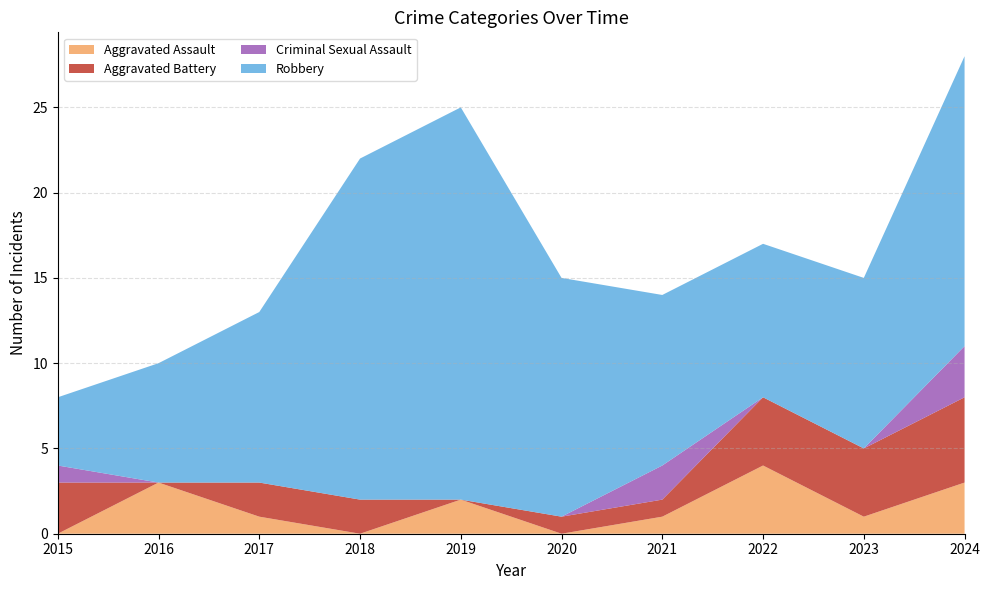

Reading right to left, list all the values displayed in this chart.

Aggravated Assault: 3	1	4	1	0	2	0	1	3	0
Aggravated Battery: 5	4	4	1	1	0	2	2	0	3
Criminal Sexual Assault: 3	0	0	2	0	0	0	0	0	1
Robbery: 17	10	9	10	14	23	20	10	7	4